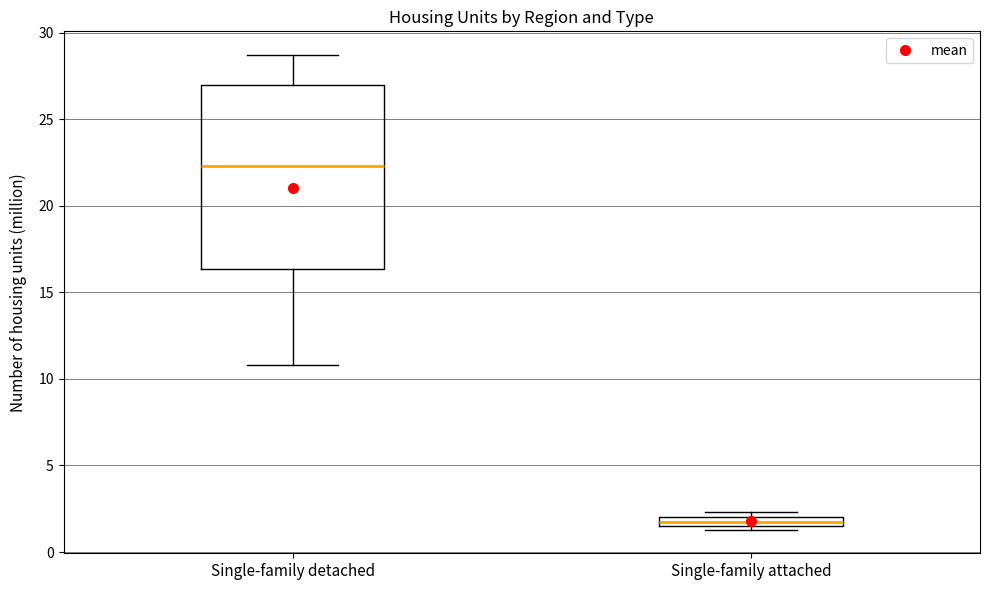

Which box's median line is the highest?

Single-family detached